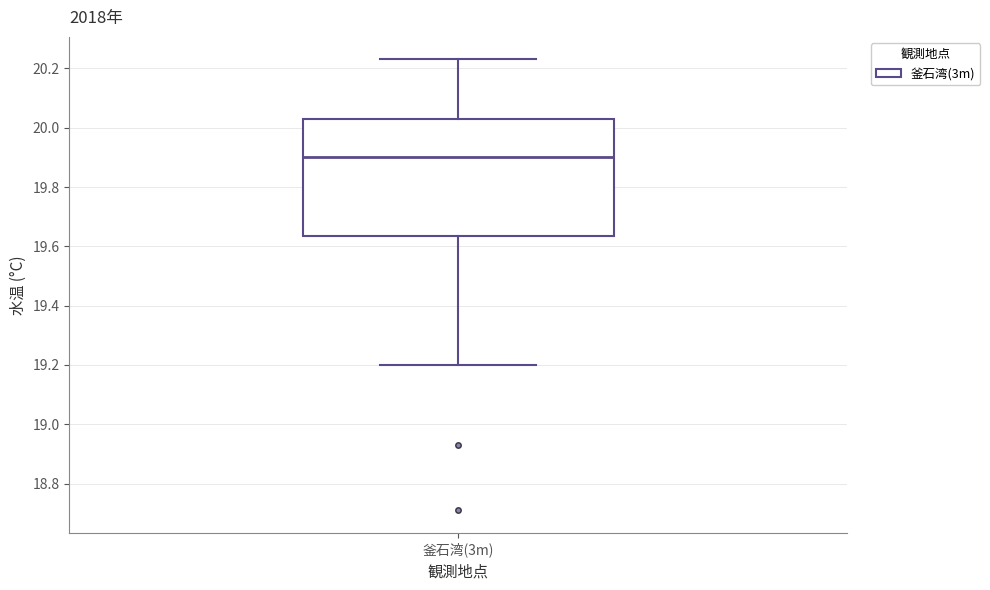

Read this box plot against the y-axis: the position of the median line, the range covered by the box, and the ends of both whiskers. The values are not printed on the chart, so give them approximately, as read against the axis.

median 19.90, box 19.64 to 20.04, whiskers 19.20 to 20.24